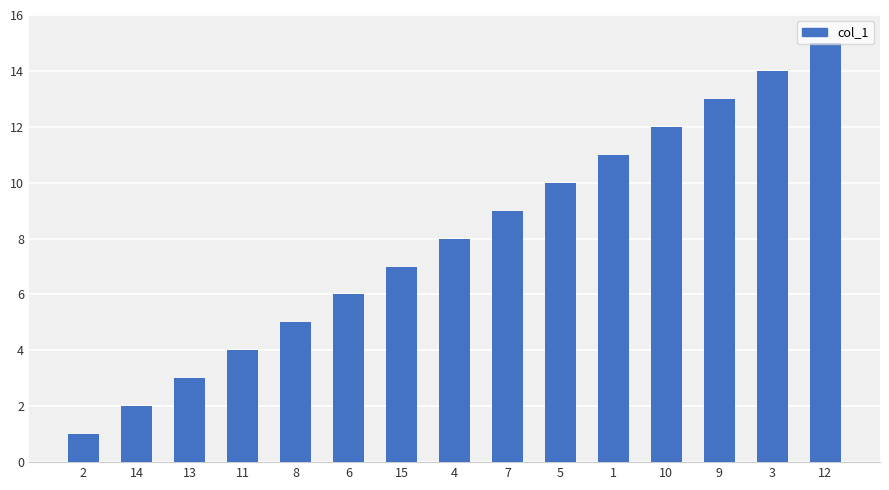

Rank the categories by value from lowest to highest.

2, 14, 13, 11, 8, 6, 15, 4, 7, 5, 1, 10, 9, 3, 12